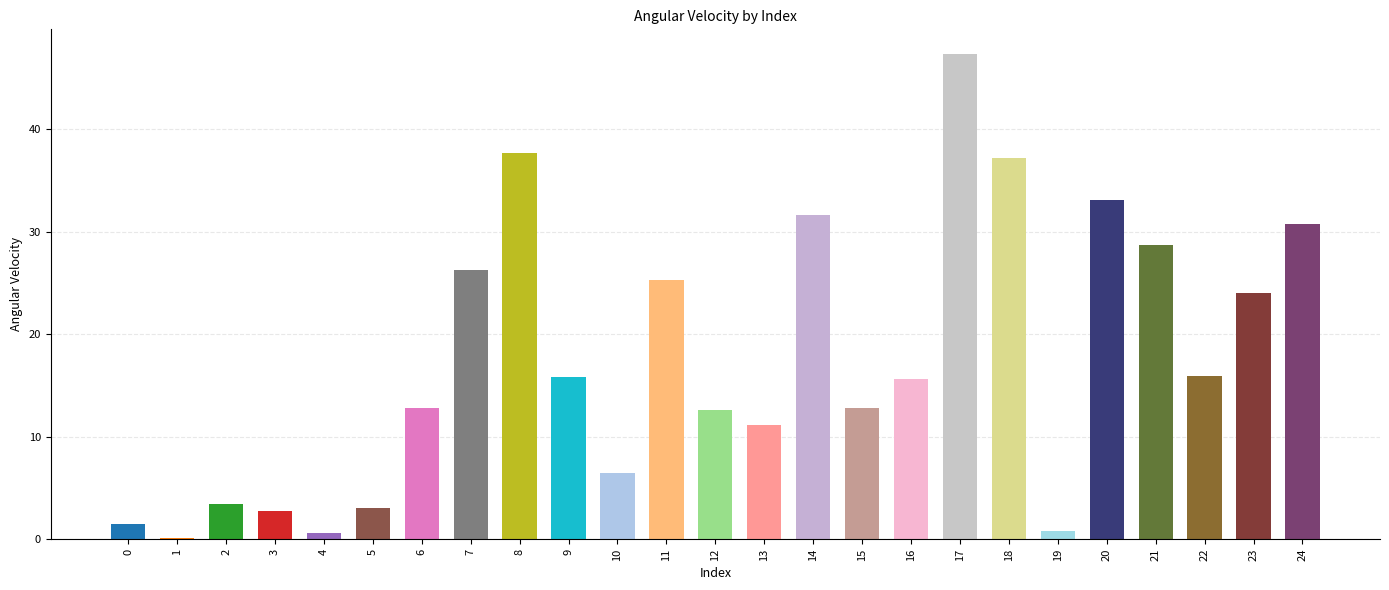

At which label is the value closest to 23?

23